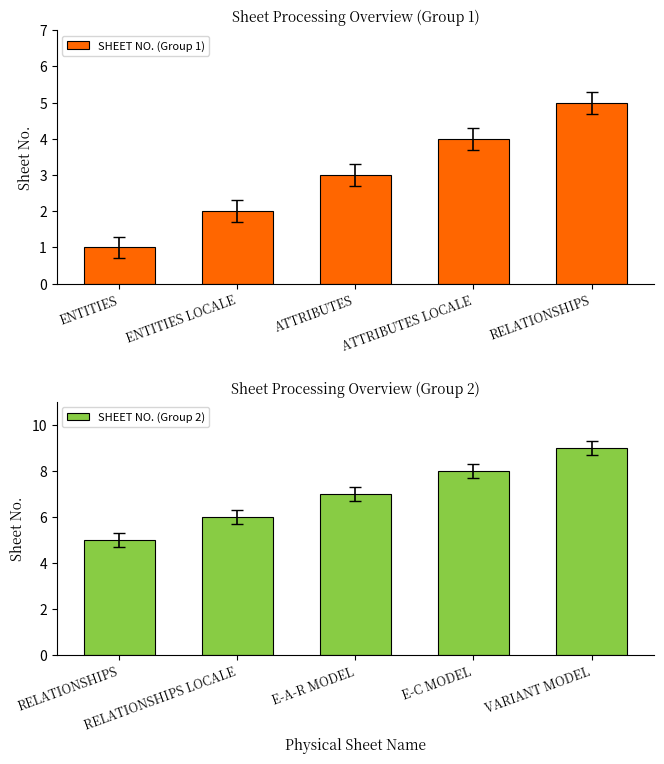

Reading right to left, extract all data points from this chart.

SHEET NO. (Group 1): 5	4	3	2	1
SHEET NO. (Group 2): 9	8	7	6	5